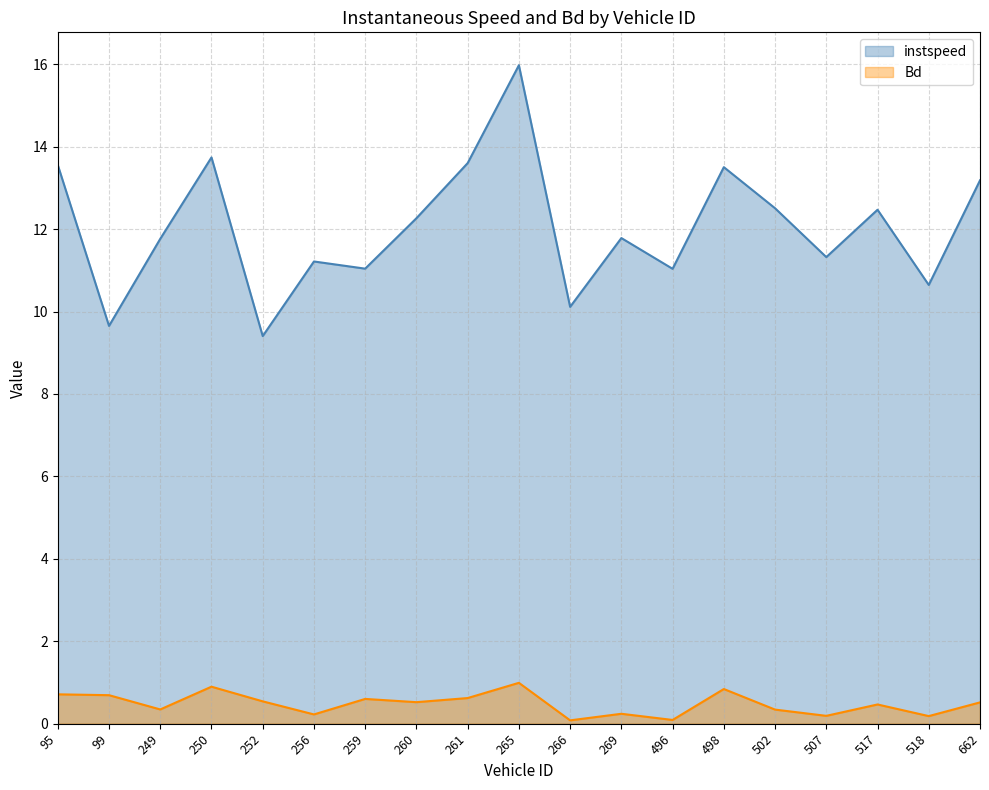

The instspeed series shows 6.9 at 265. True or false?

False